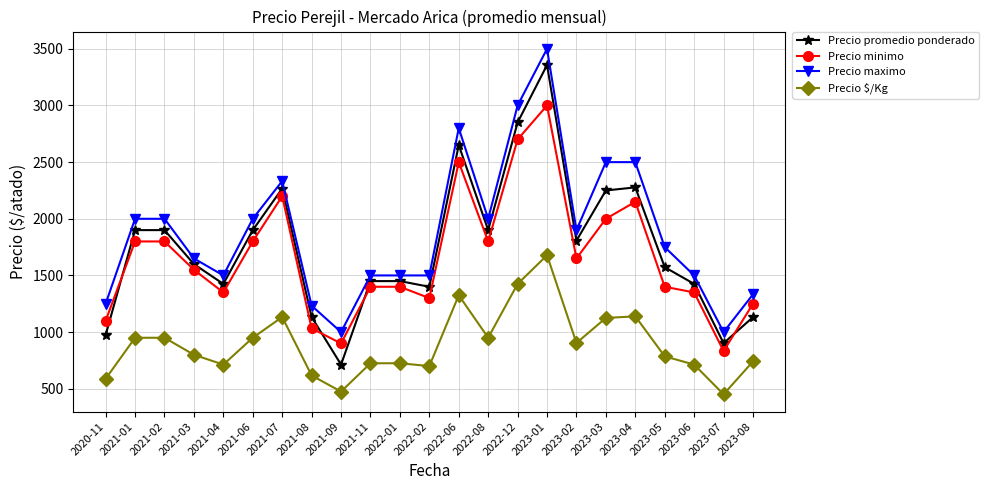

True or false: Precio promedio ponderado has a value of 3297 at 2021-06.

False